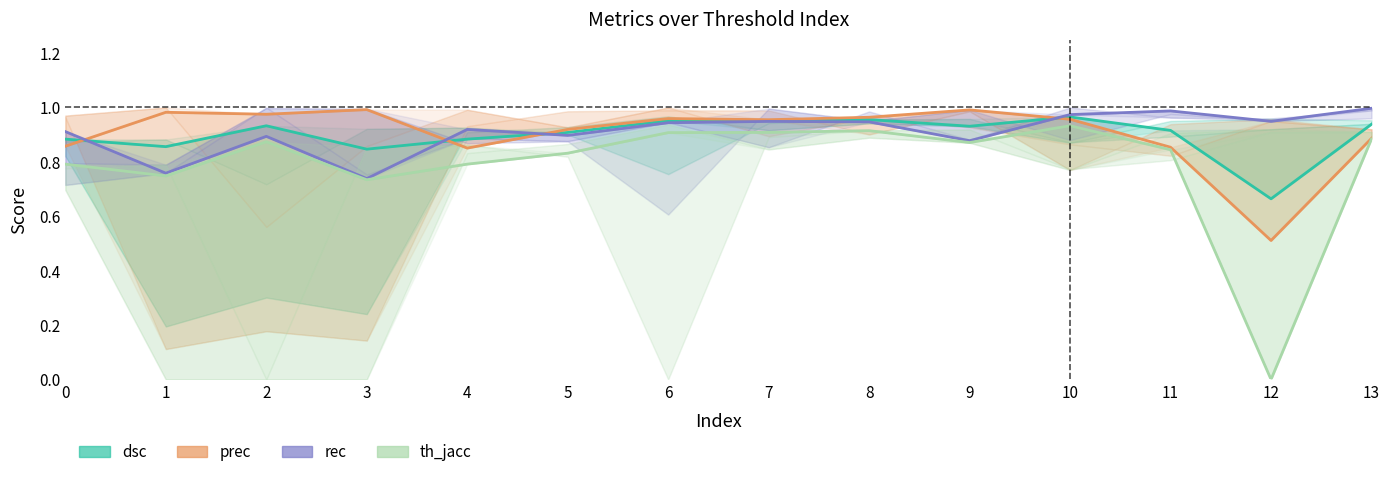

True or false: dsc and th_jacc cross at least once.

False